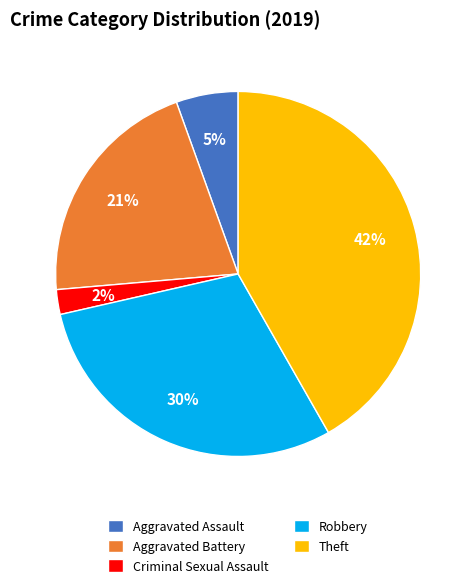

To the nearest percent, what portion does Aggravated Assault represent?

5%